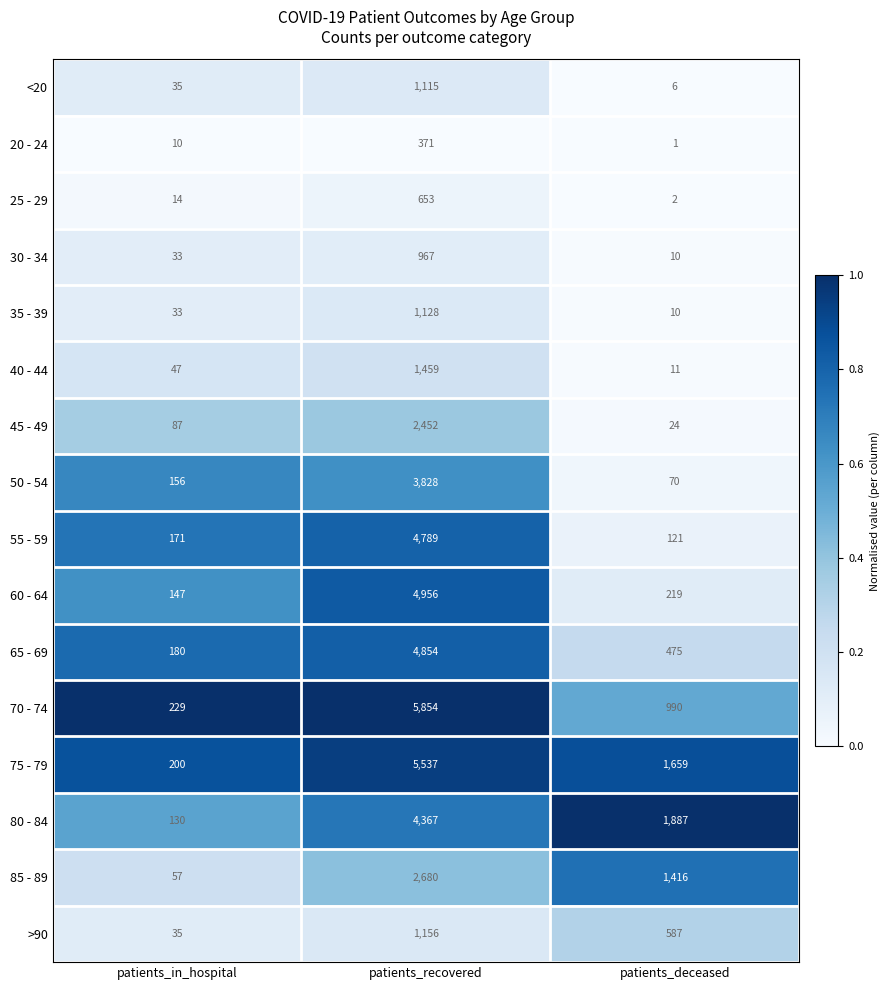

What is the spread (max minus min) of values at patients_deceased?

1886